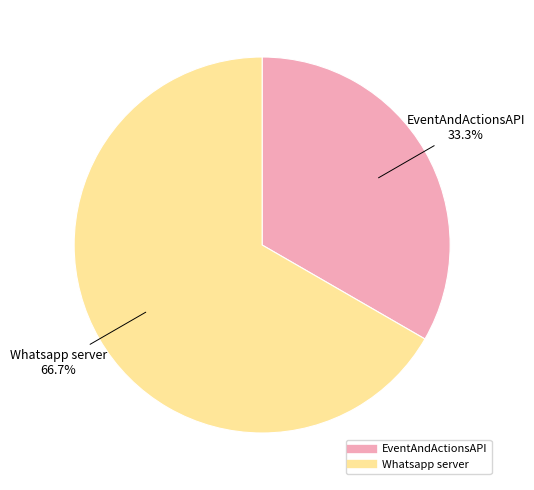

The Whatsapp server slice represents 67% of the pie. True or false?

True